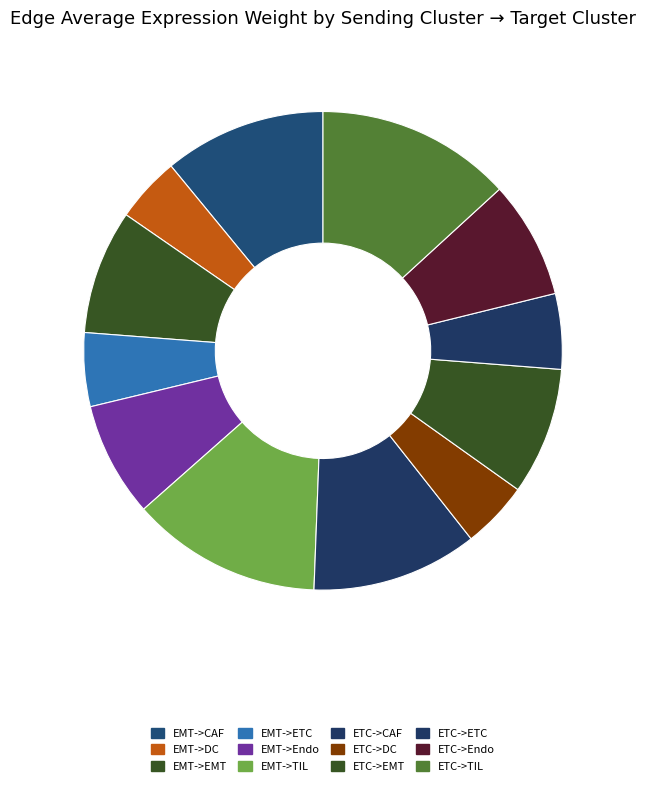

How many segments does this pie chart have?

12